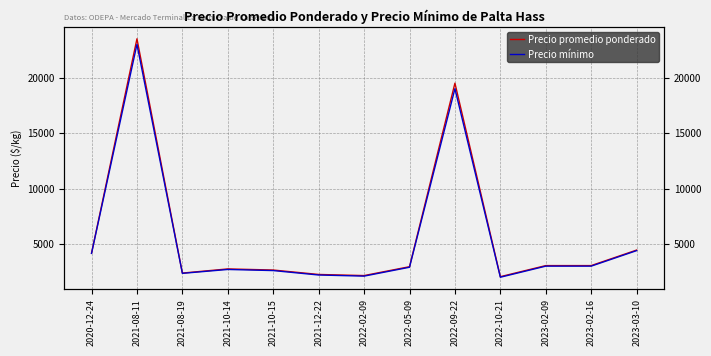

Reading left to right, transcribe all the data shown in this chart.

Precio promedio ponderado: 2020-12-24=4175	2021-08-11=23500	2021-08-19=2375	2021-10-14=2750	2021-10-15=2650	2021-12-22=2250	2022-02-09=2150	2022-05-09=2950	2022-09-22=19500	2022-10-21=2050	2023-02-09=3050	2023-02-16=3050	2023-03-10=4450
Precio mínimo: 2020-12-24=4150	2021-08-11=23000	2021-08-19=2350	2021-10-14=2700	2021-10-15=2600	2021-12-22=2200	2022-02-09=2100	2022-05-09=2900	2022-09-22=19000	2022-10-21=2000	2023-02-09=3000	2023-02-16=3000	2023-03-10=4400